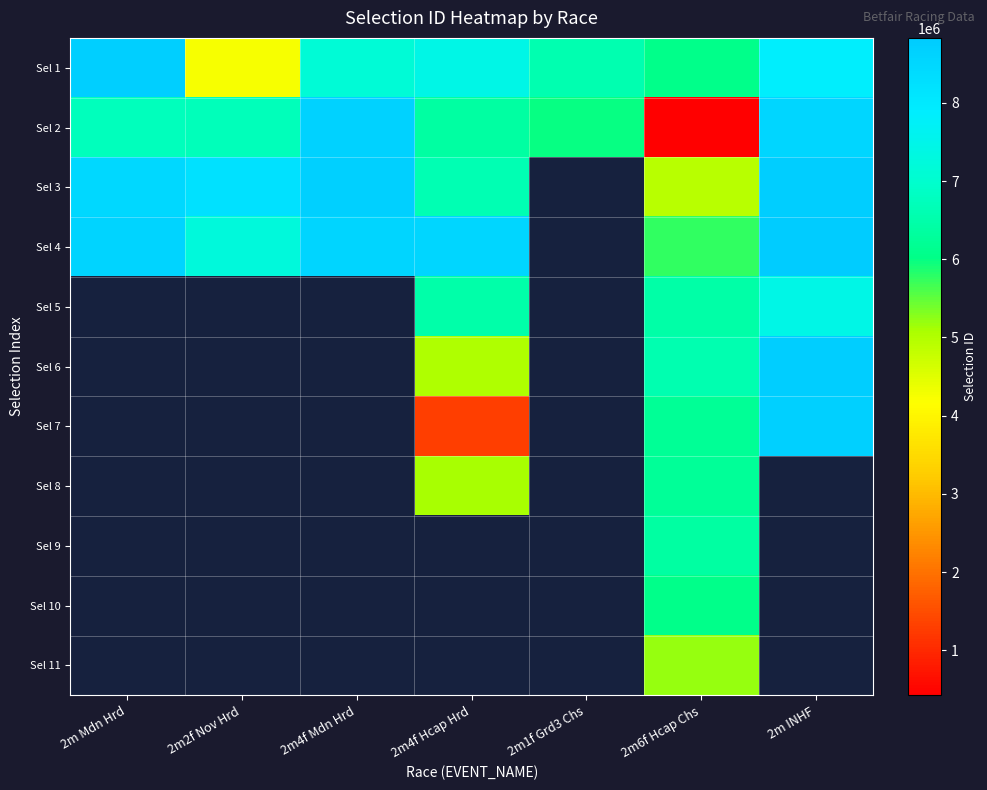

True or false: Sel 5 has a value of 11096290.8 at 2m4f Hcap Hrd.

False